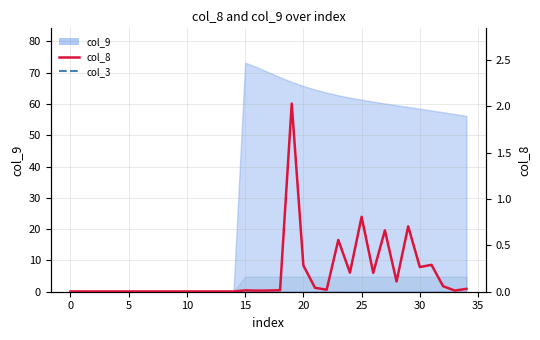

Reading left to right, extract all data points from this chart.

0.0	0.0	0.0	0.0	0.0	0.0	0.0	0.0	0.0	0.0	0.0	0.0	0.0	0.0	0.0	0.0	0.0	0.0	0.0	2.0	0.3	0.0	0.0	0.6	0.2	0.8	0.2	0.7	0.1	0.7	0.3	0.3	0.1	0.0	0.0